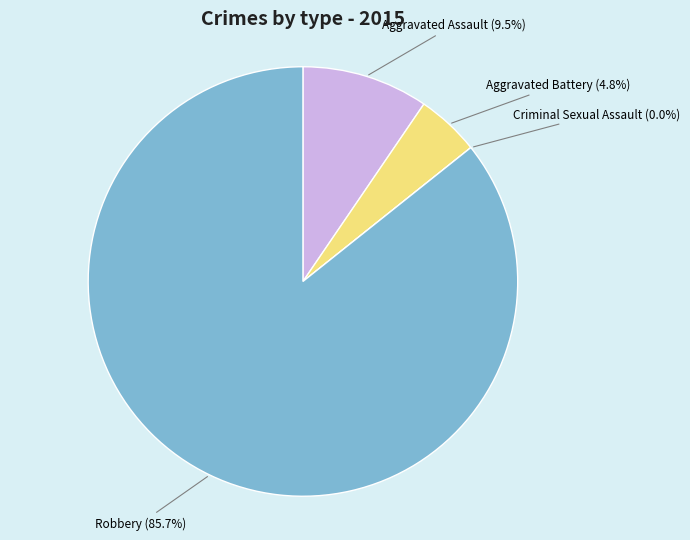

Which slice represents more than half of the pie?

Robbery